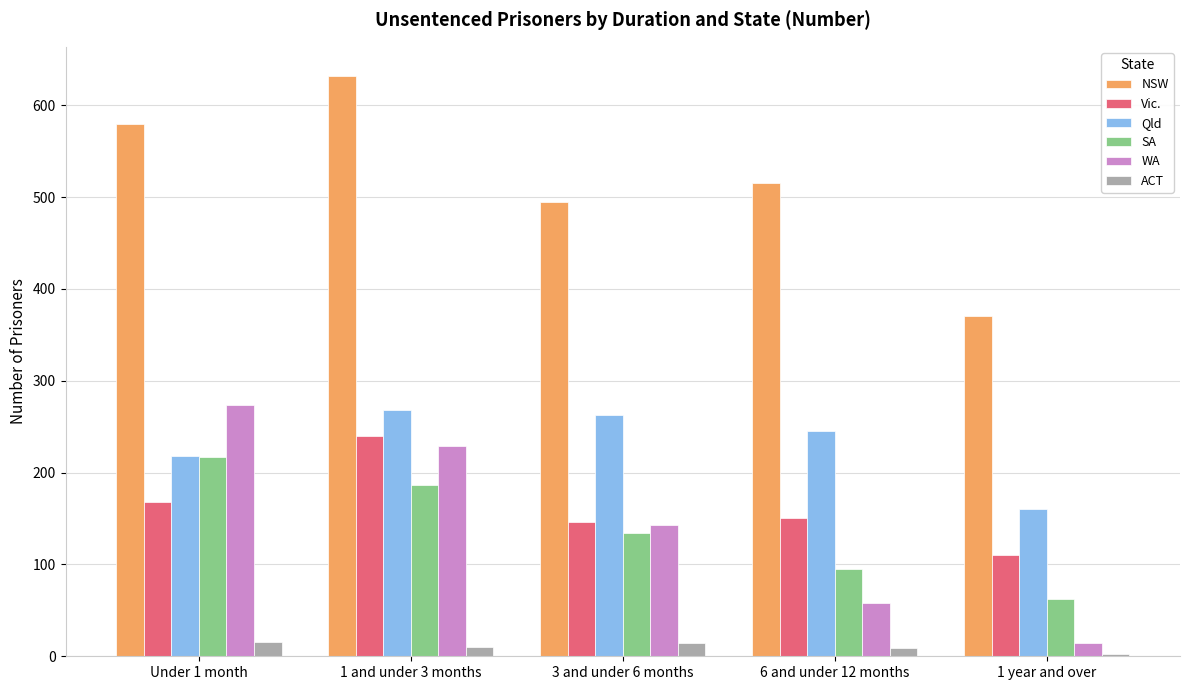

Between Under 1 month and 1 year and over, which series saw the biggest shift?

WA